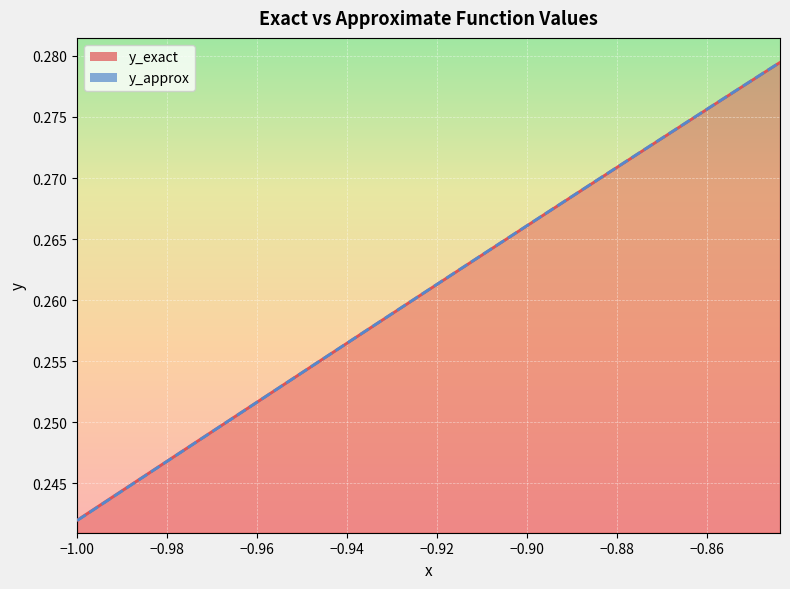

Is the value of y_exact at 28 greater than the value of y_approx at 15?

Yes